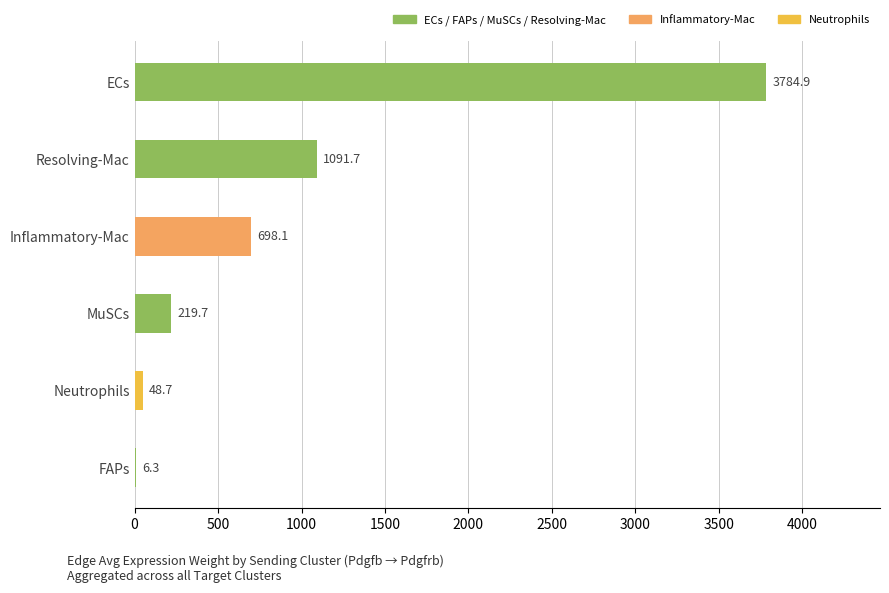

What is the maximum value shown in the chart?

3784.9